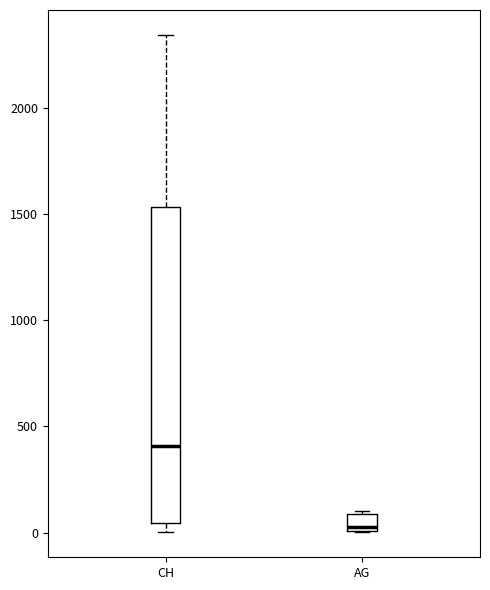

Which box has the highest median line?

CH